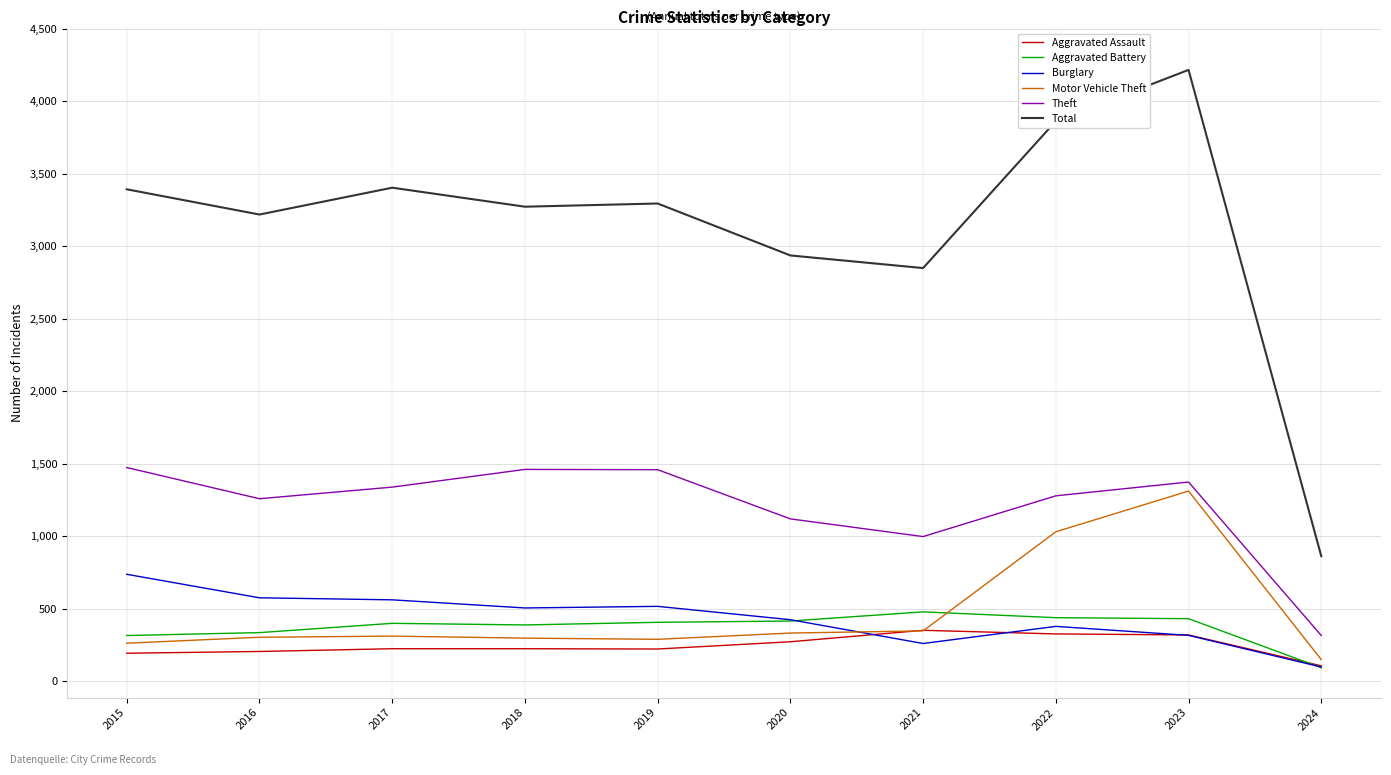

Which category has the lowest value across all series?

2024